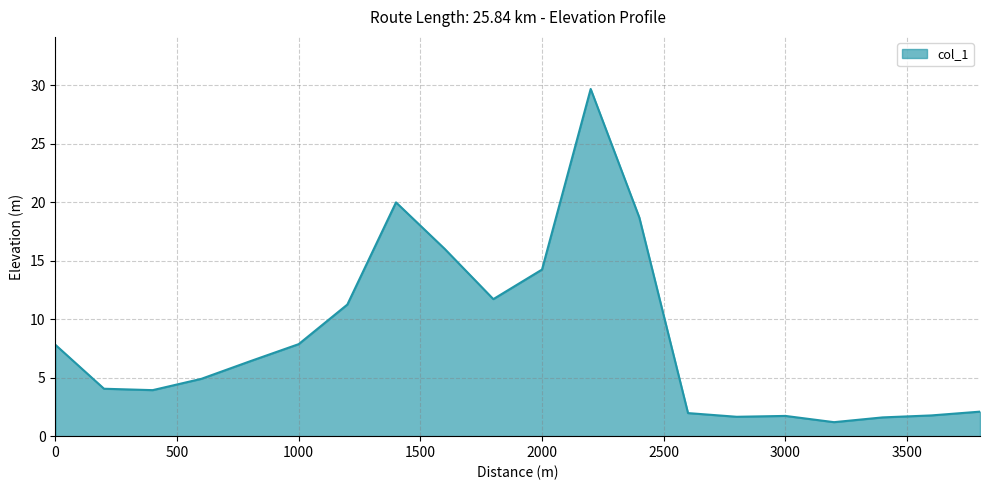

How many values are below 6?

10